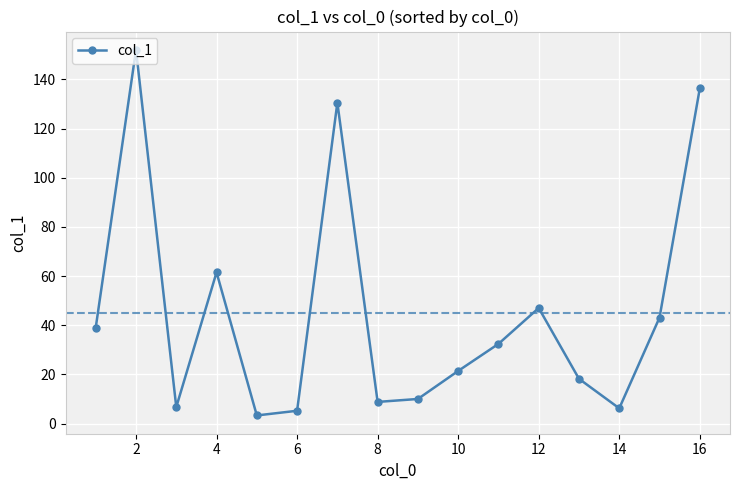

What is the maximum value shown in the chart?

152.0